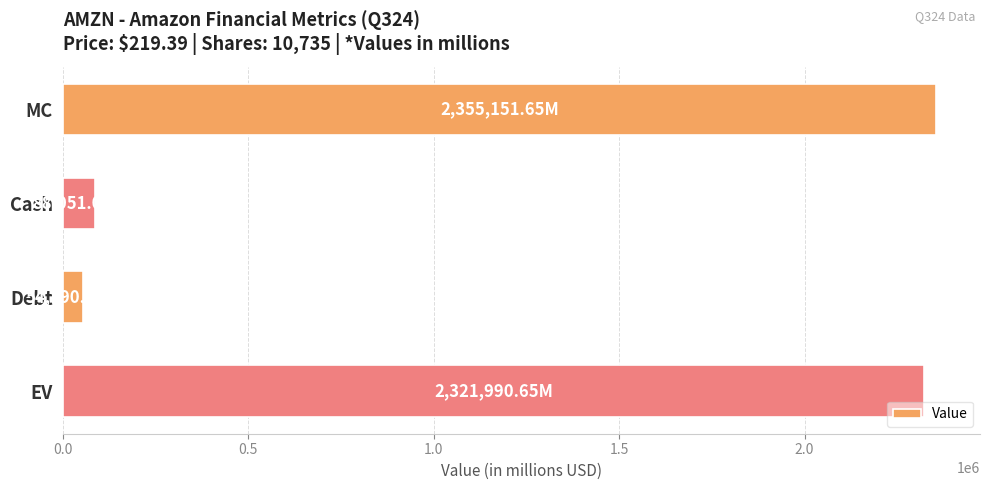

What is the label of the 3rd bar from the top?

Debt